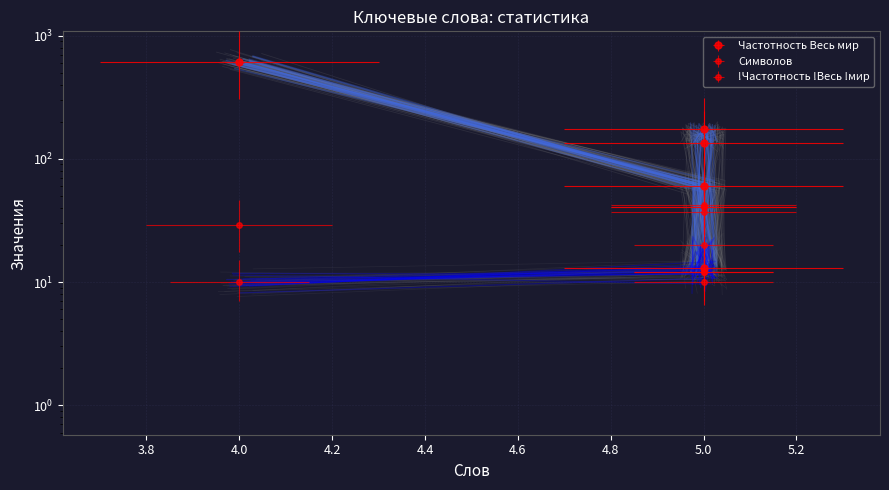

At which label is Символов closest to 35?

5